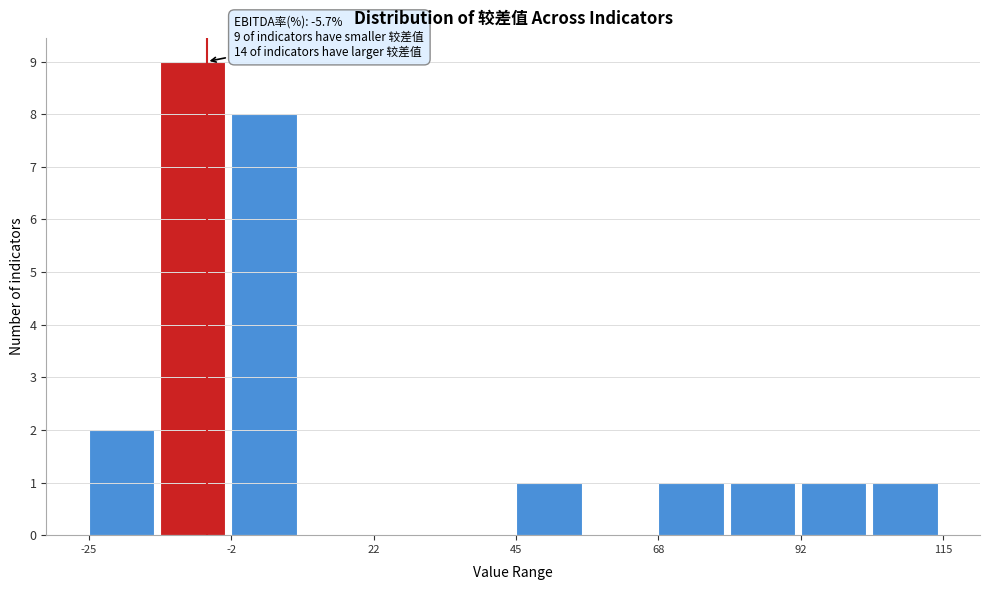

Around what value on the x-axis is the tallest bar? Give the approximate position of its centre, as read against the axis.

-10